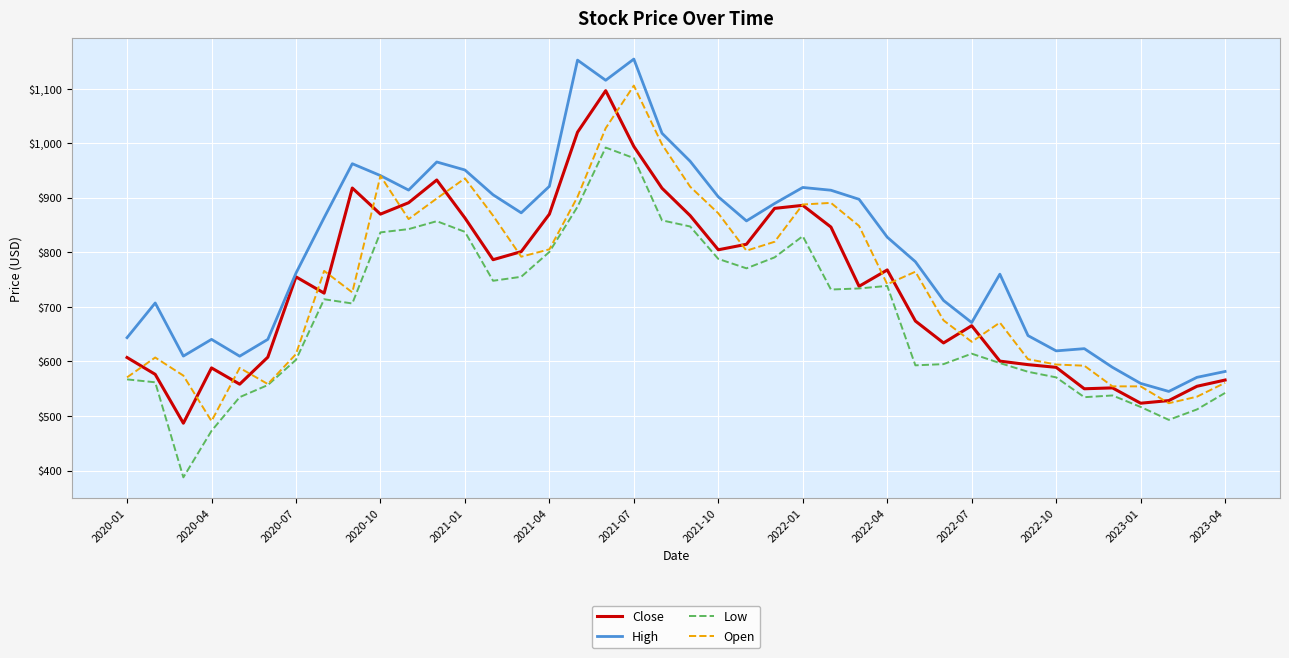

What are all the series names shown in the legend?

Close, High, Low, Open